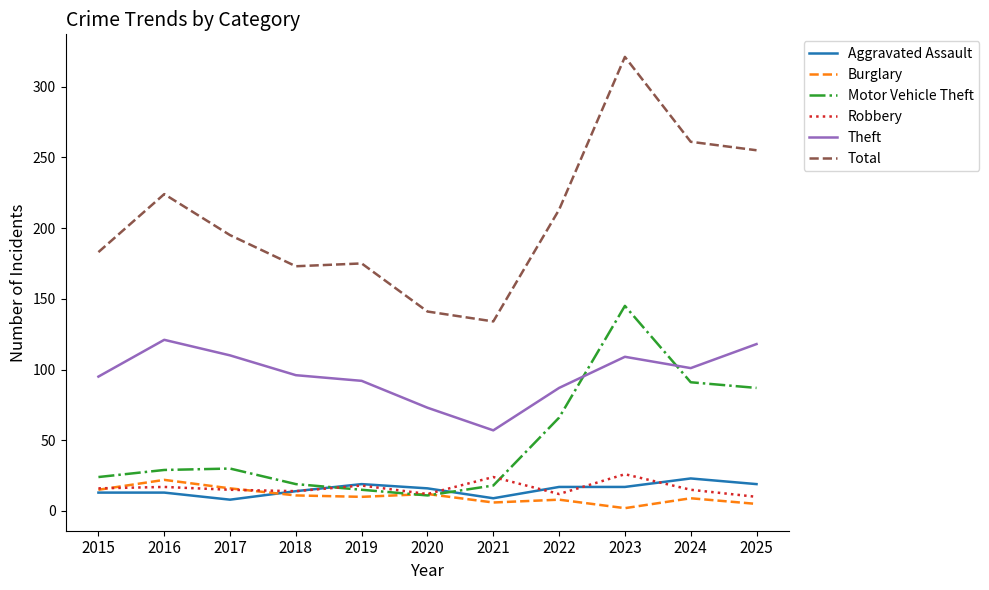

True or false: Total and Burglary intersect in this chart.

False